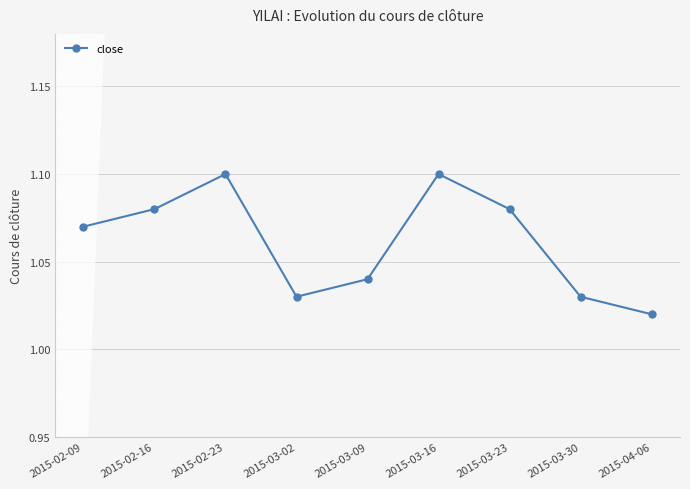

What is the change in value from 2015-03-09 to 2015-03-16?

+0.1